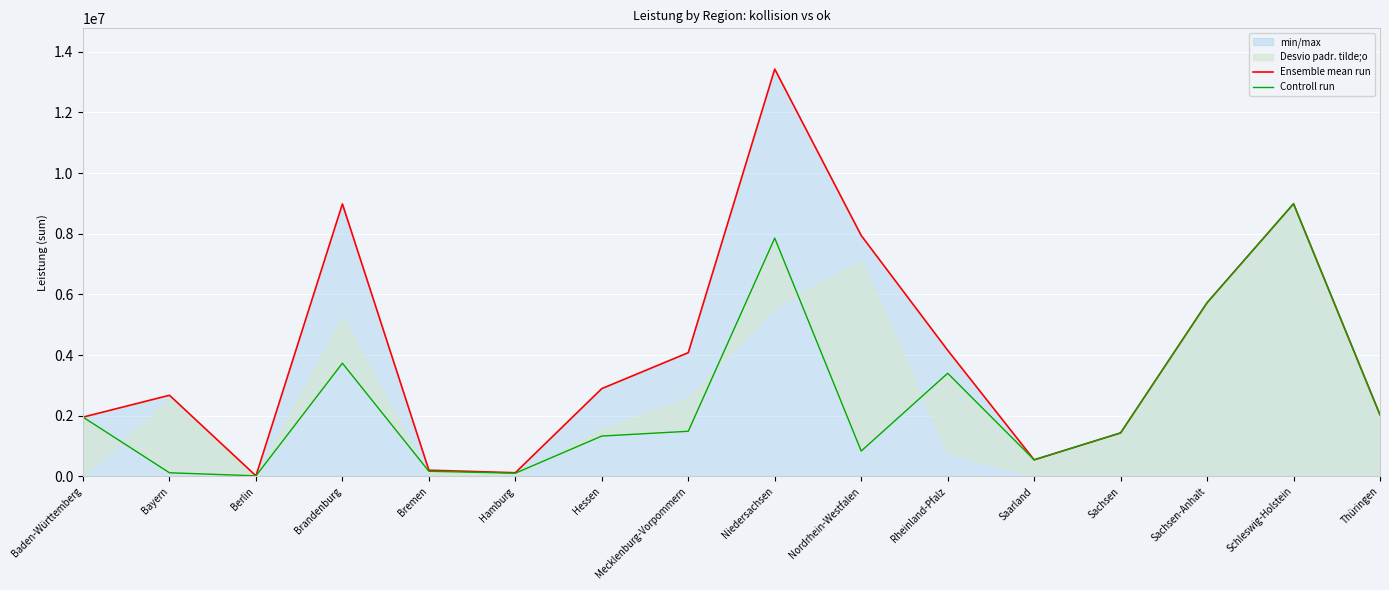

Rank the categories by Controll run value from lowest to highest.

Berlin, Hamburg, Bayern, Bremen, Saarland, Nordrhein-Westfalen, Hessen, Sachsen, Mecklenburg-Vorpommern, Baden-Württemberg, Thüringen, Rheinland-Pfalz, Brandenburg, Sachsen-Anhalt, Niedersachsen, Schleswig-Holstein